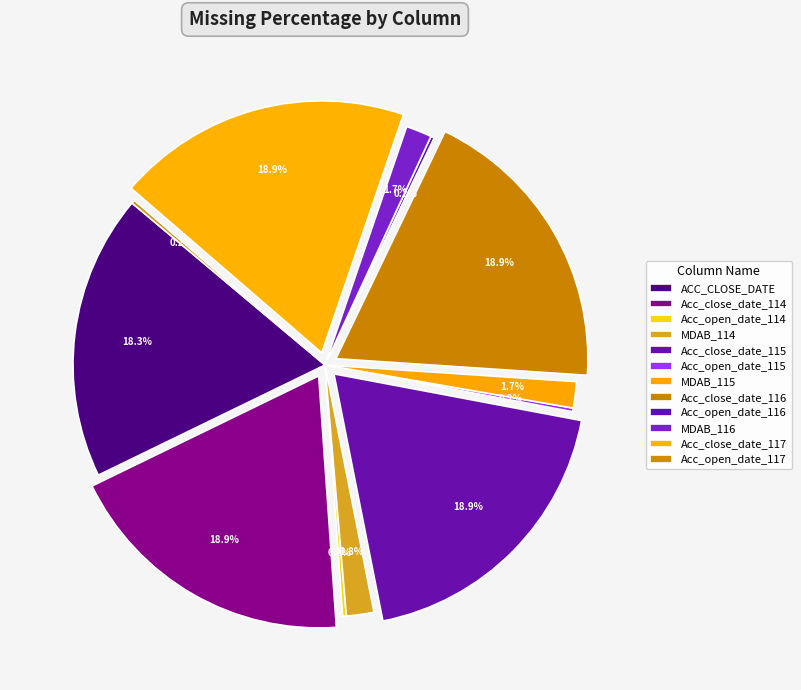

To the nearest percent, what is the difference between the largest and smallest slice percentages?

19%